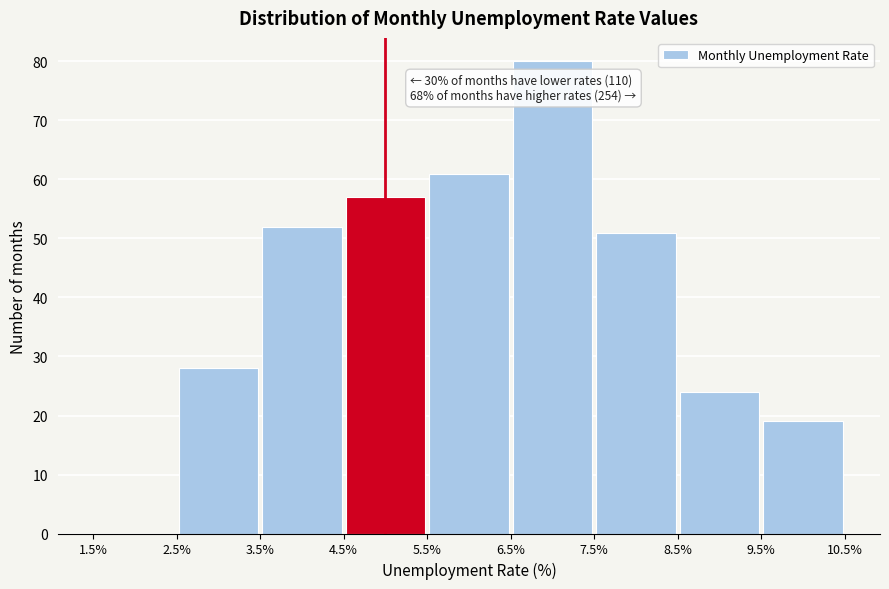

Over which range of the x-axis is the bar tallest?

6.5% to 7.5%